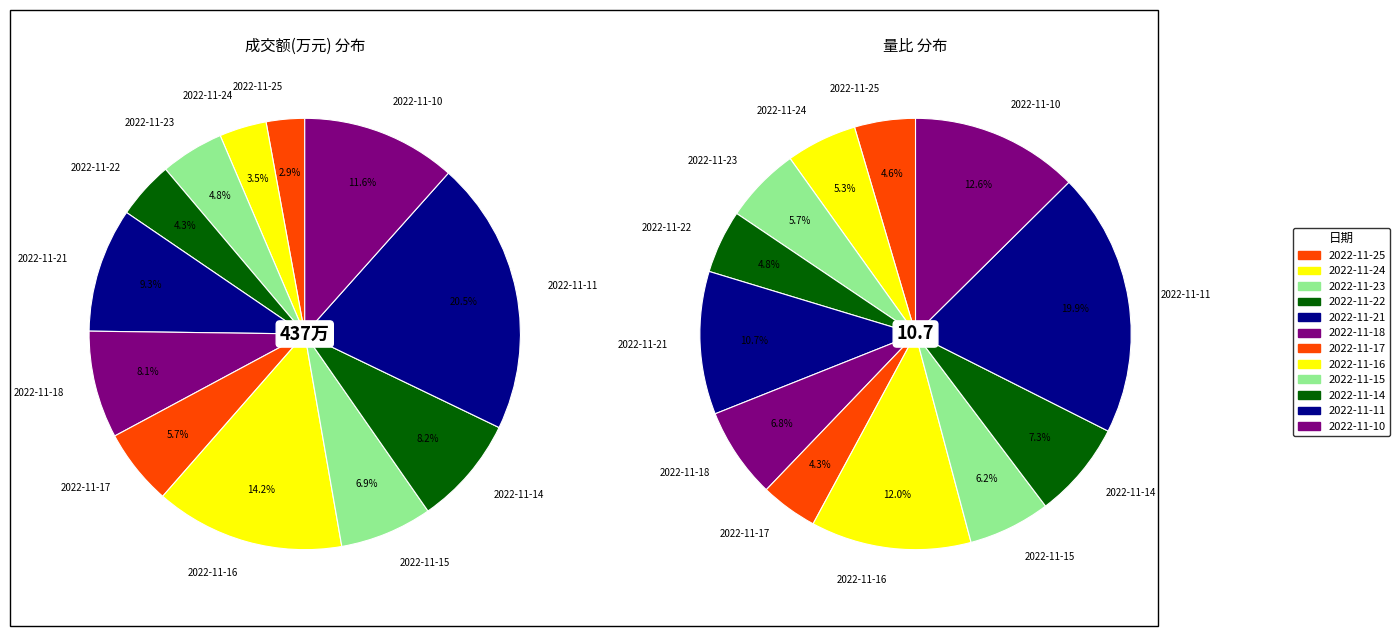

How many segments does this pie chart have?

12